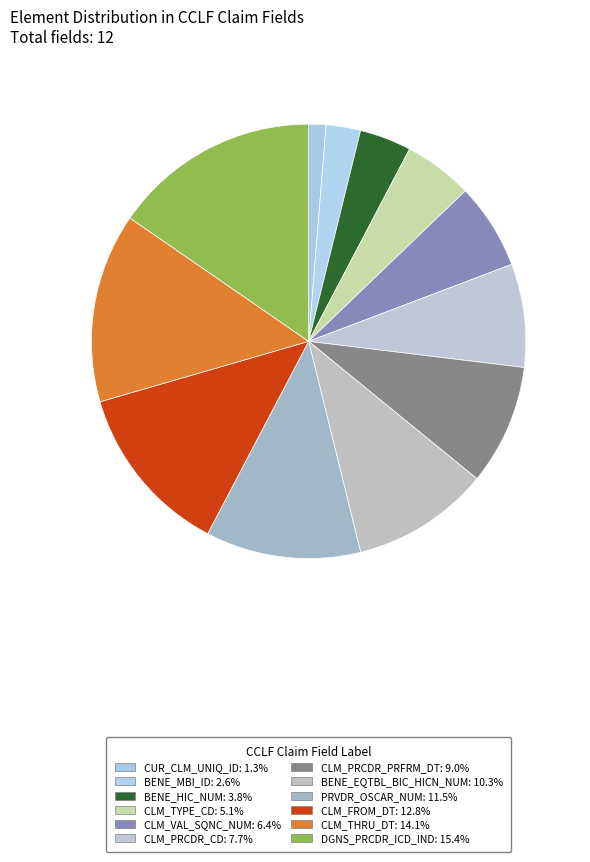

To the nearest percent, what is the average slice percentage?

8%